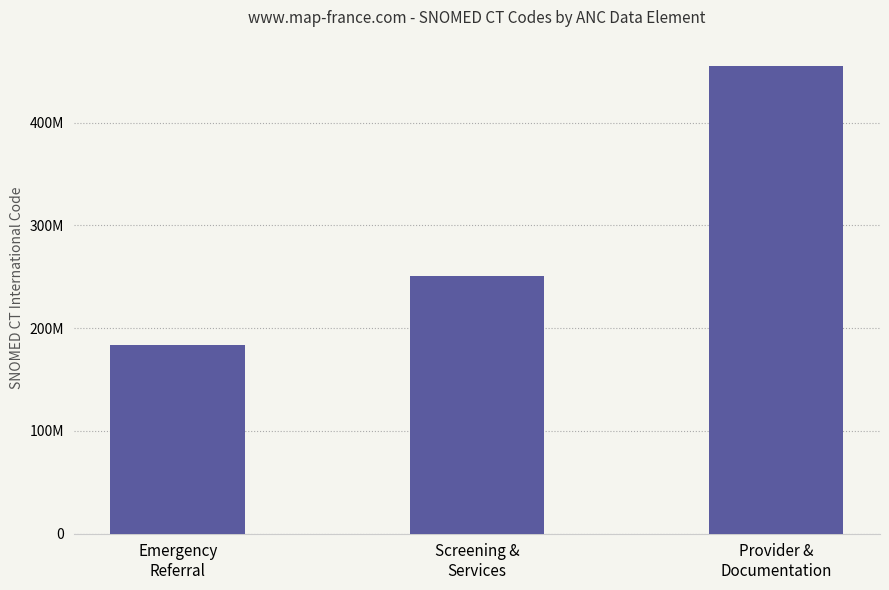

Reading left to right, extract all data points from this chart.

Emergency
Referral=183866009	Screening &
Services=251144752	Provider &
Documentation=455137604